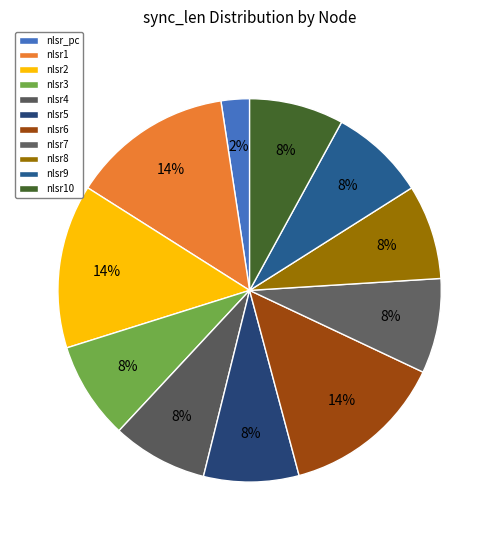

What percentage is the nlsr10 slice, to the nearest percent?

8%